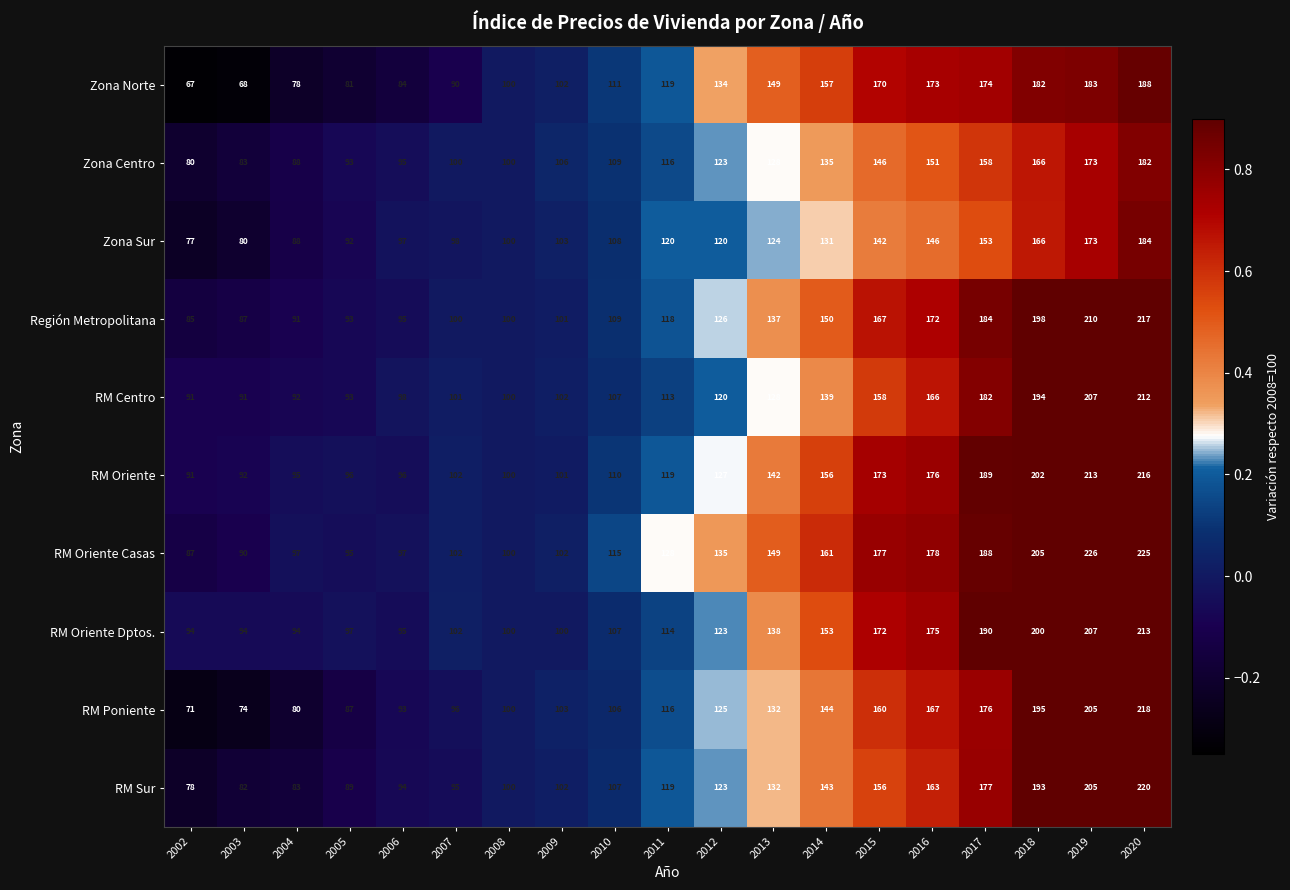

Rank the series by their maximum value, from highest to lowest.

RM Oriente Casas, RM Sur, RM Poniente, Región Metropolitana, RM Oriente, RM Oriente Dptos., RM Centro, Zona Norte, Zona Sur, Zona Centro